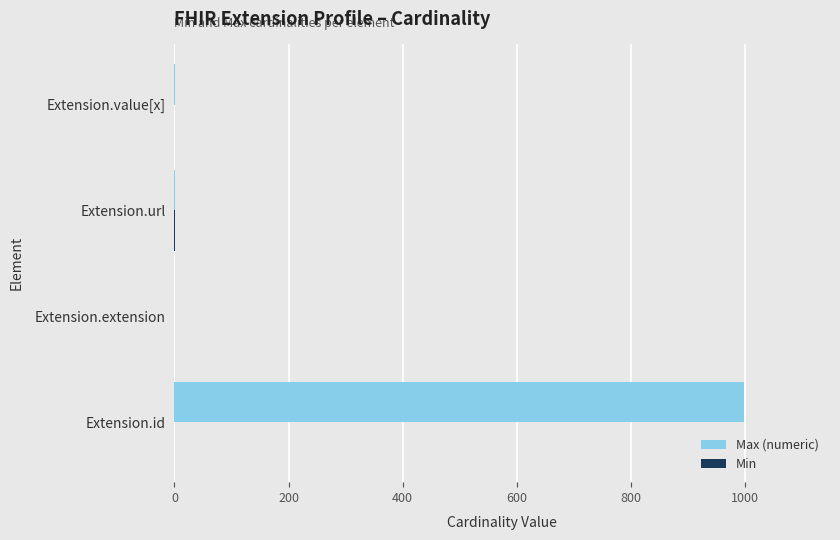

What is the sum of all Max (numeric) values?

1001